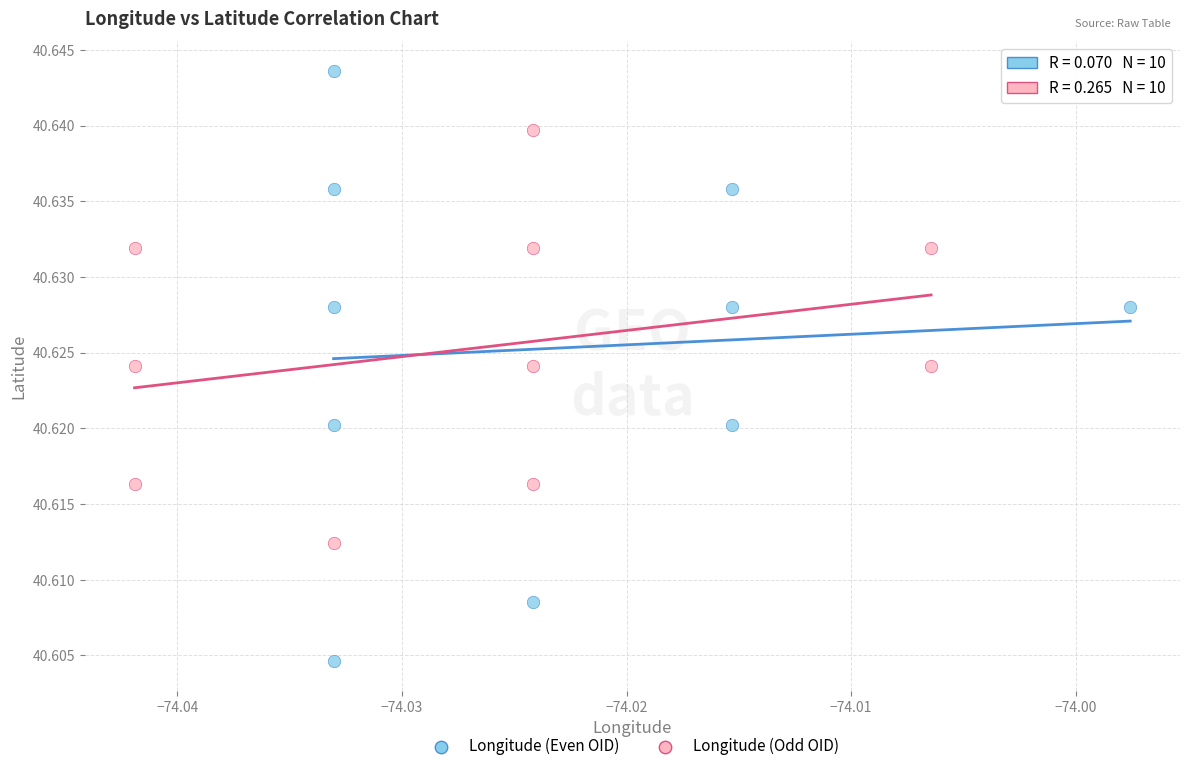

Which series has the widest spread of Y values?

Longitude (Even OID)